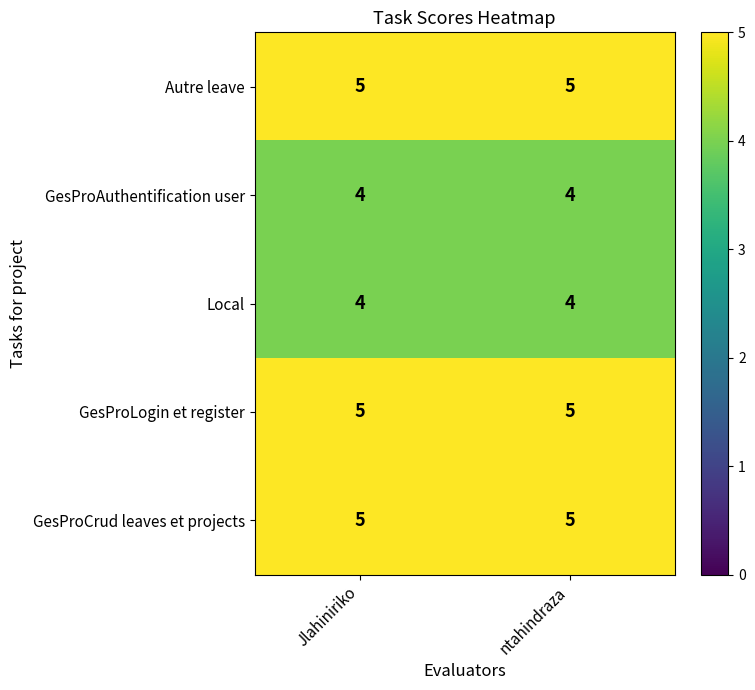

The Autre leave series shows 2 at Jlahiniriko. True or false?

False